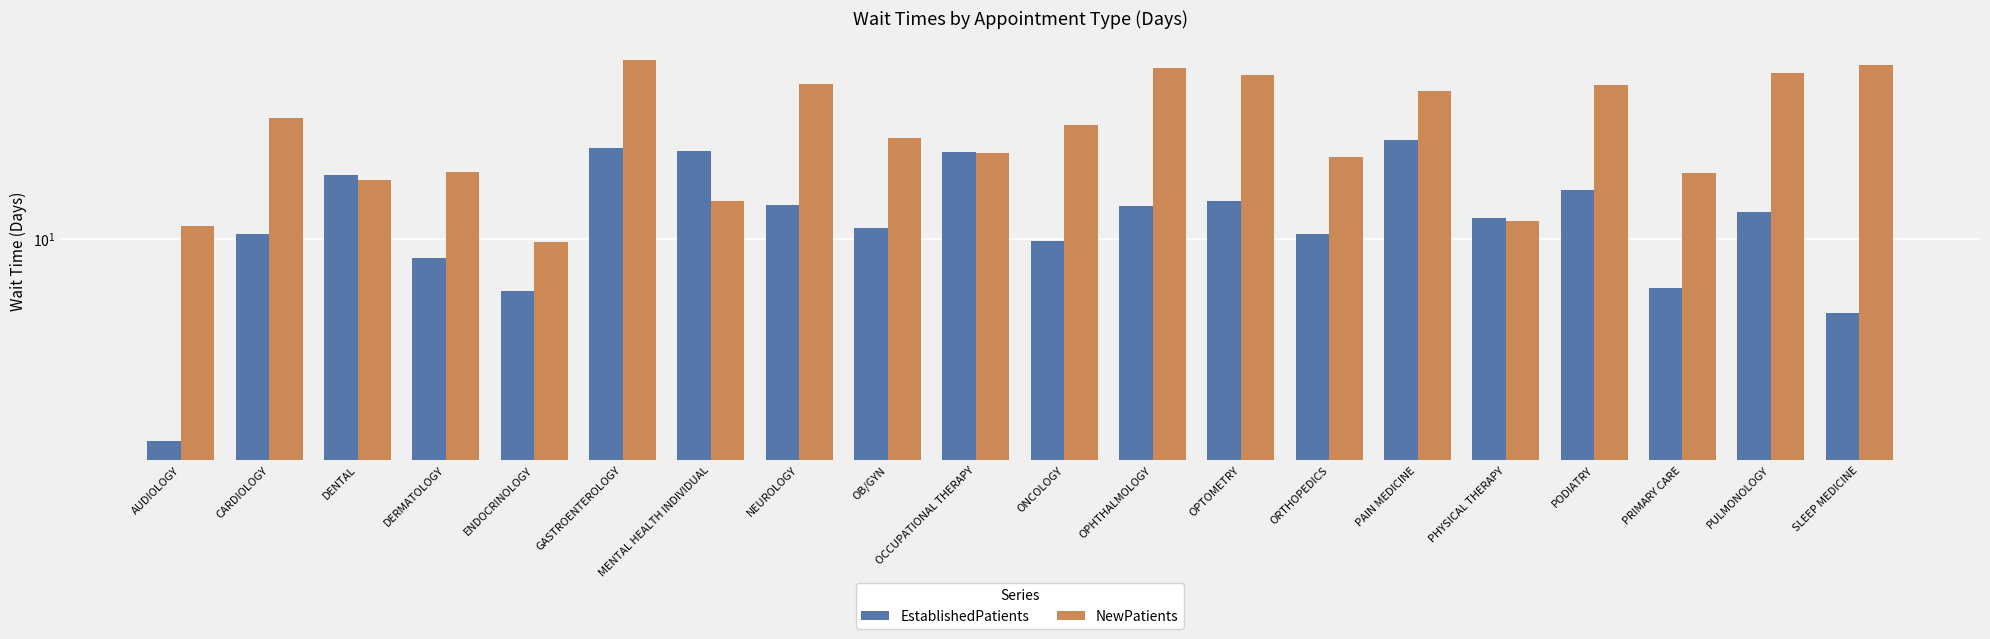

What is the difference between the maximum and minimum values in the EstablishedPatients series?

25.9